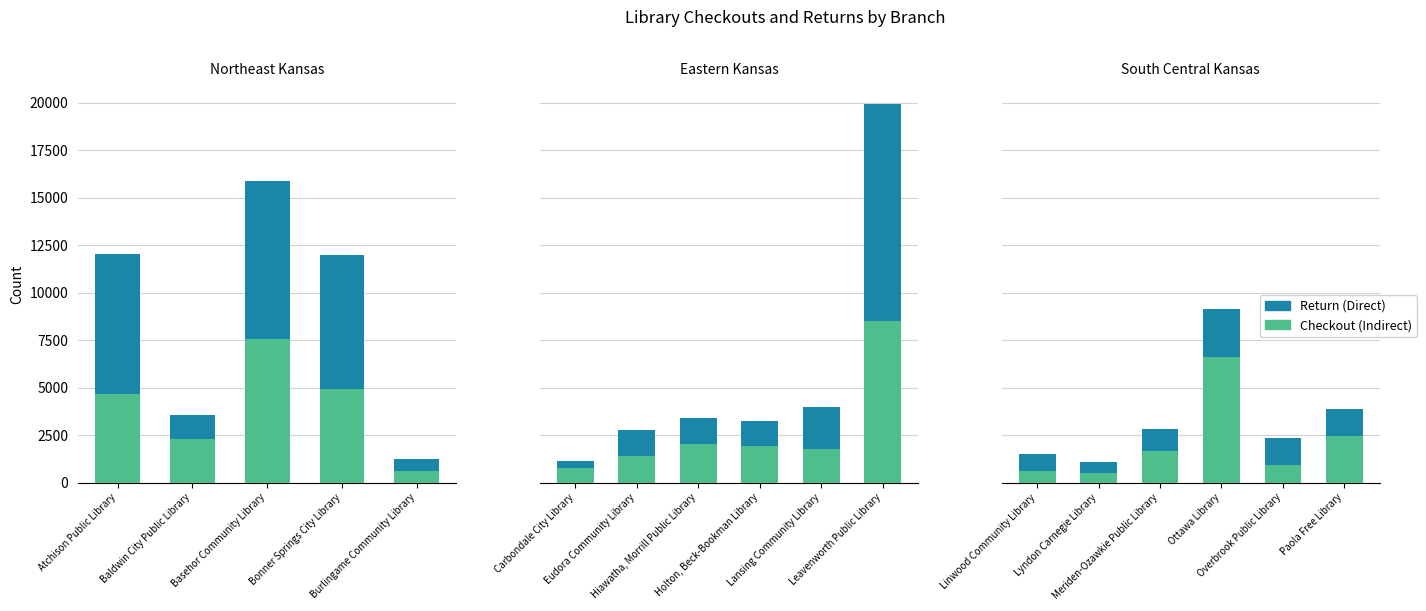

Is the value of Return (Direct) at Lyndon Carnegie Library greater than the value of Checkout (Indirect) at Overbrook Public Library?

Yes